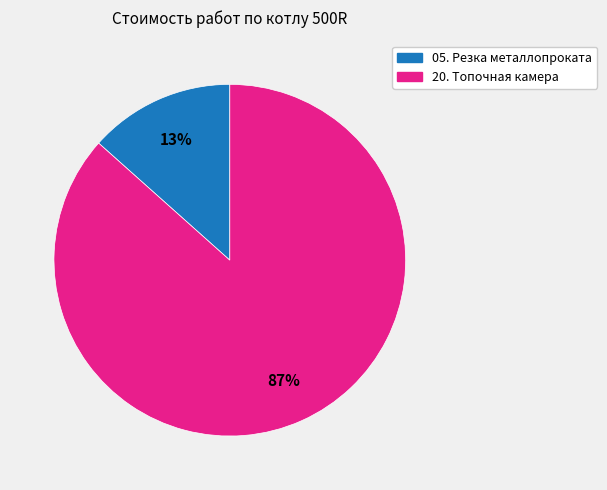

To the nearest percent, what portion does 20. Топочная камера represent?

87%